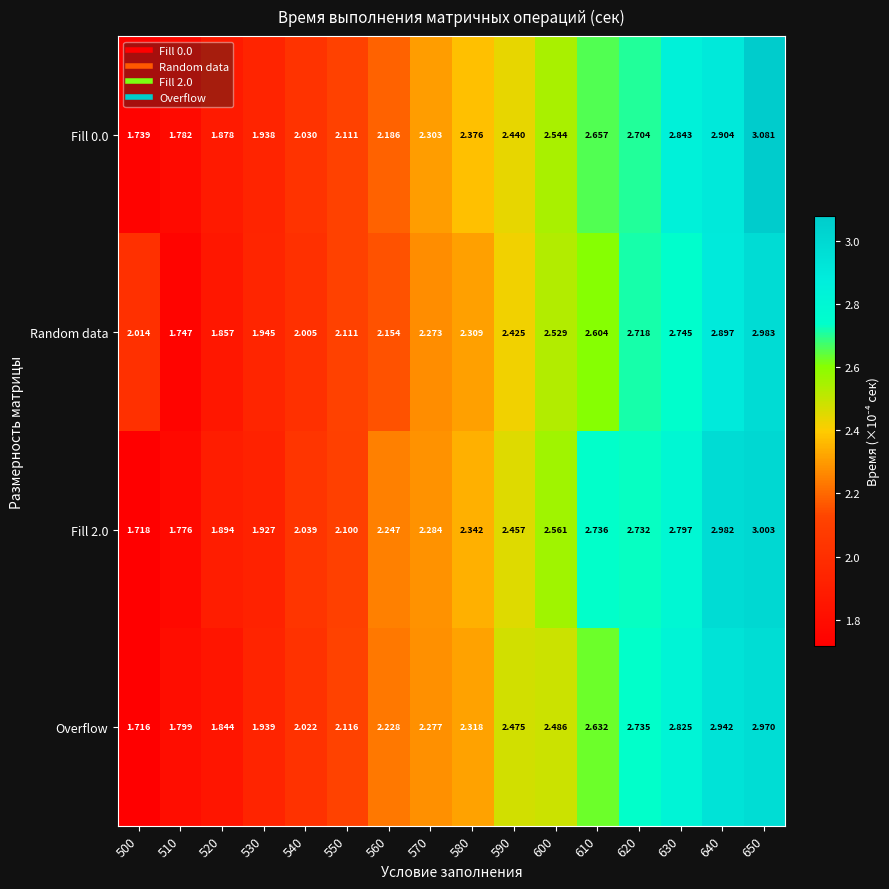

What is the difference between the highest and lowest values at 610?

0.1